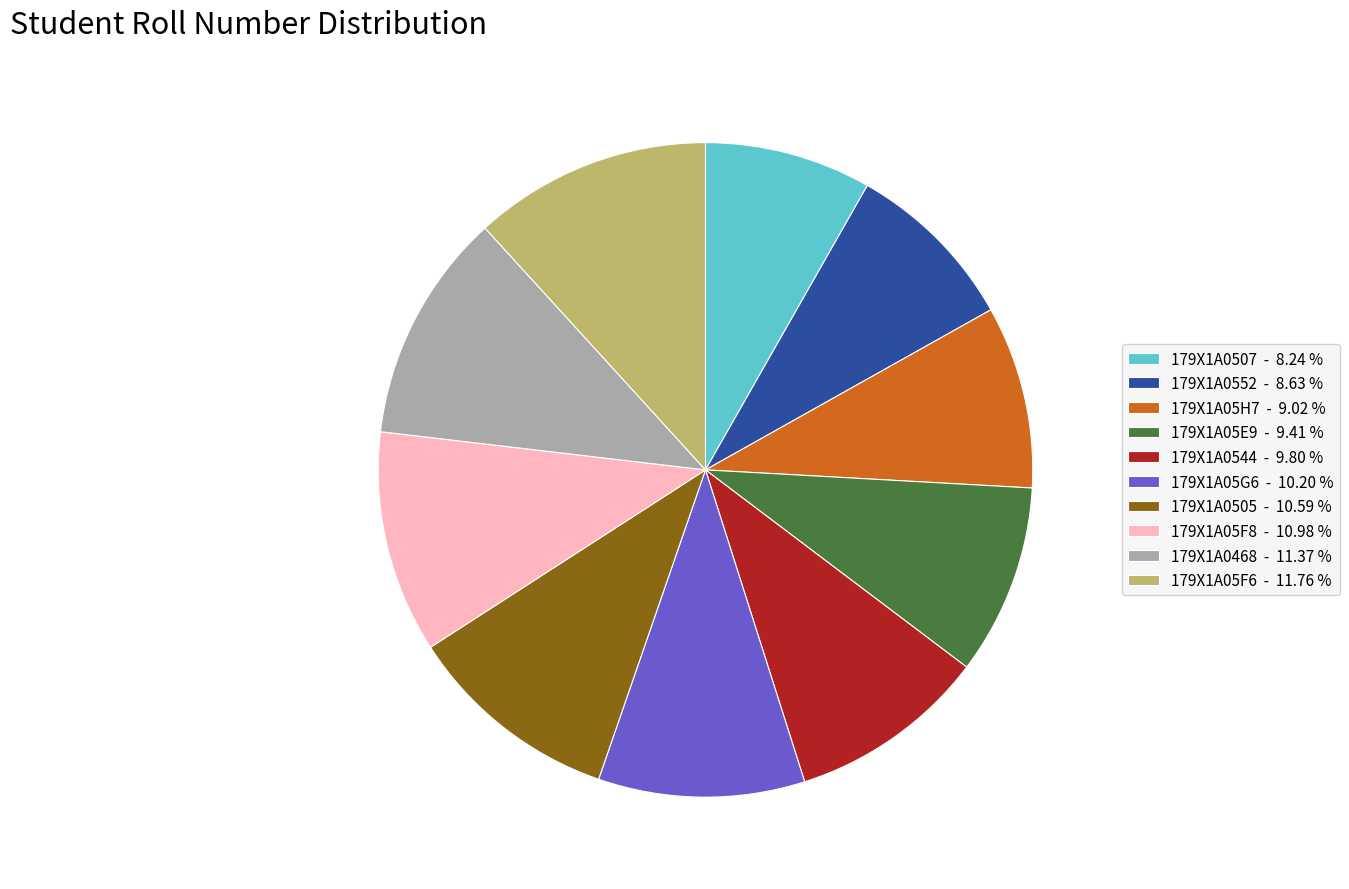

Does 179X1A05H7 account for over 50% of the chart?

No